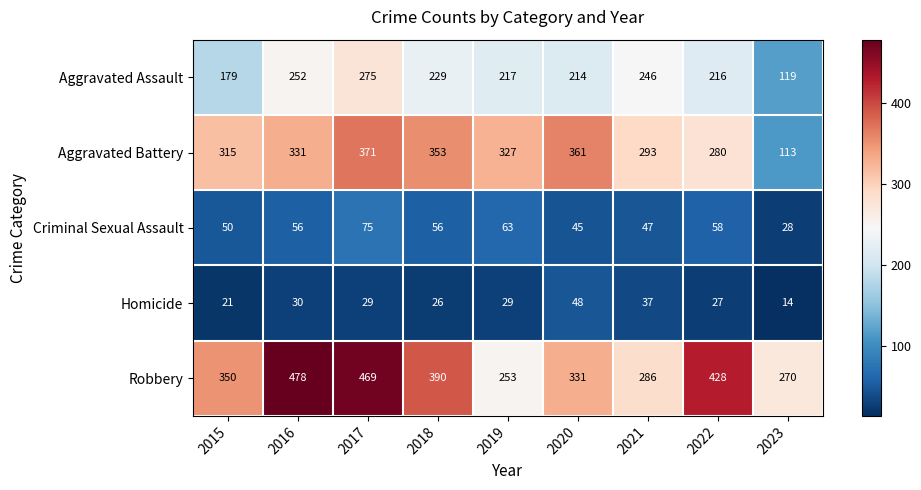

At which category is the sum across all series the highest?

2017